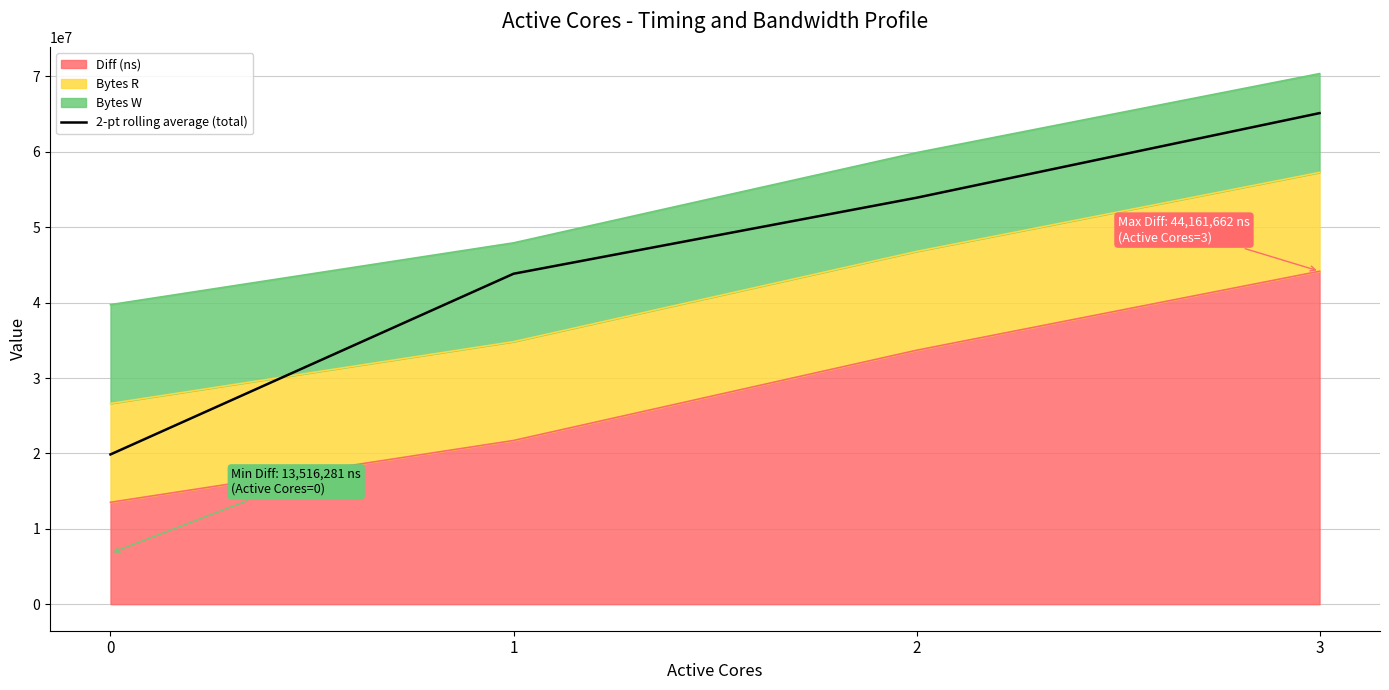

Reading right to left, extract all data points from this chart.

3=65135854.0	2=53911857.5	1=43829375.0	0=19865340.5